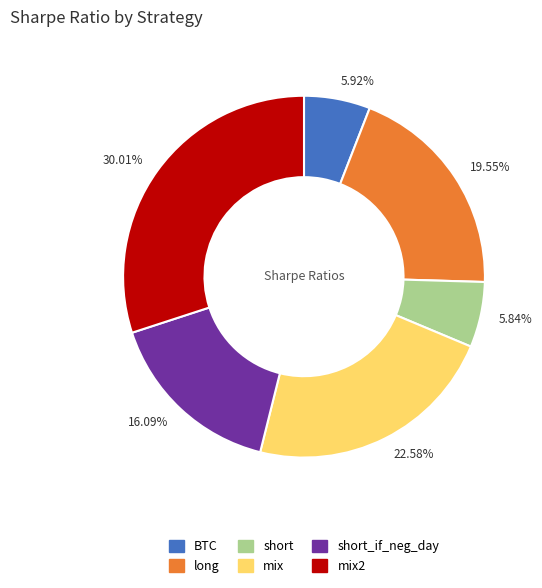

Which has a higher value, 16.09% or 22.58%?

22.58%